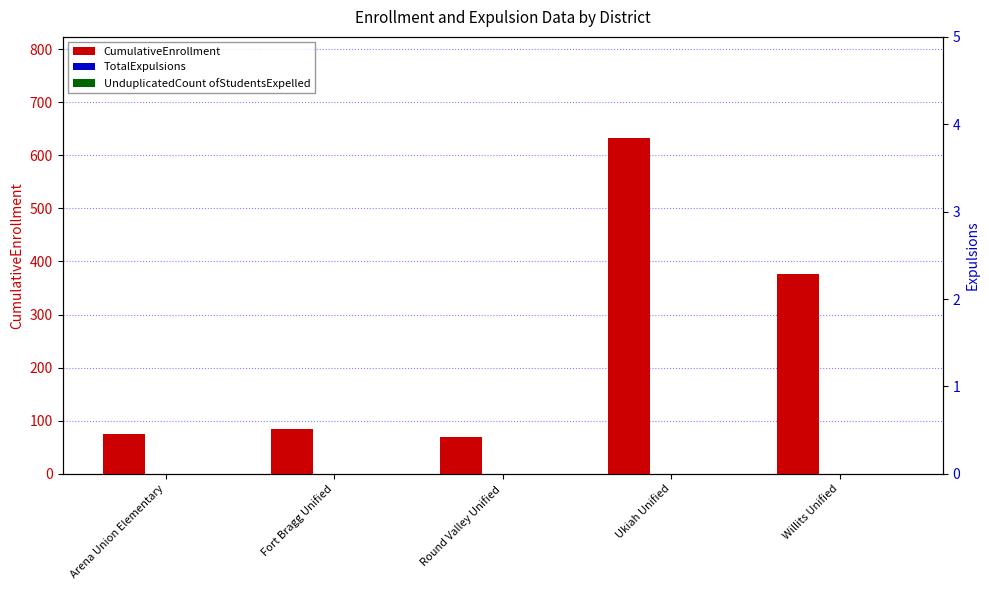

What is the greatest value displayed?

633